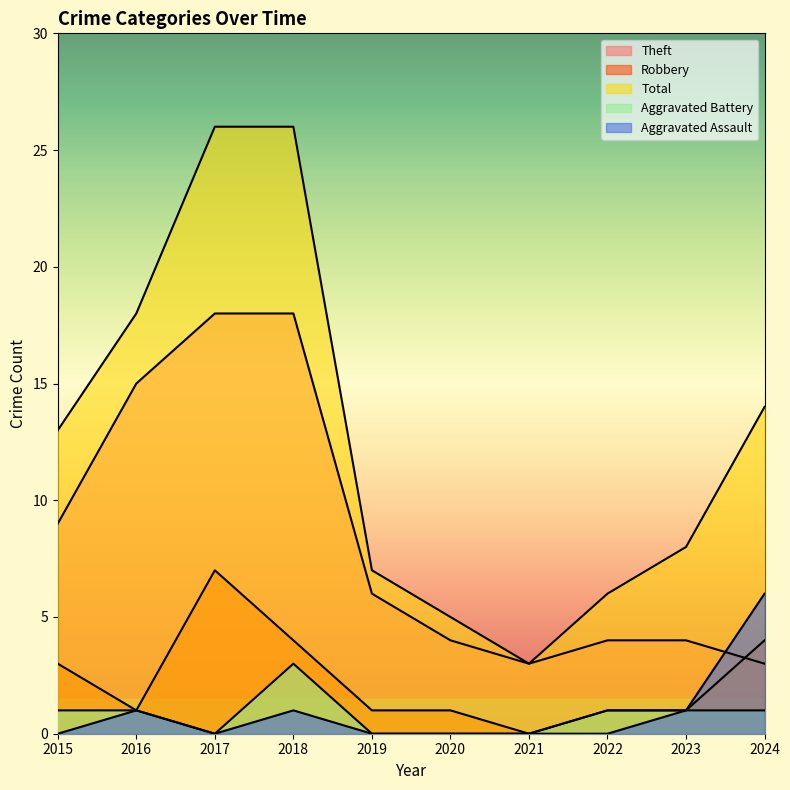

At which label does Total reach its minimum?

2021